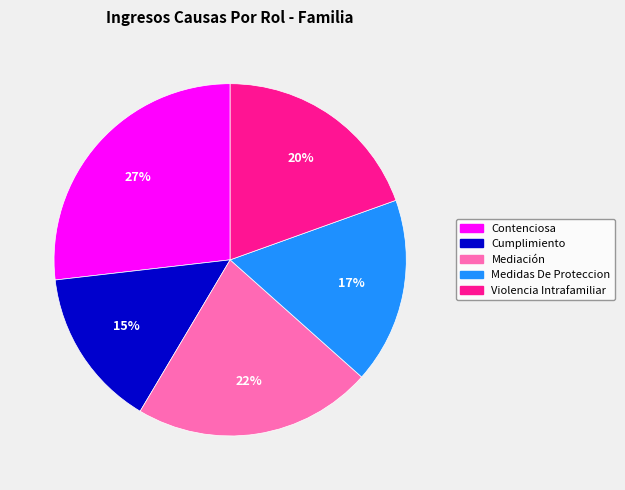

To the nearest percent, what portion does Contenciosa represent?

27%